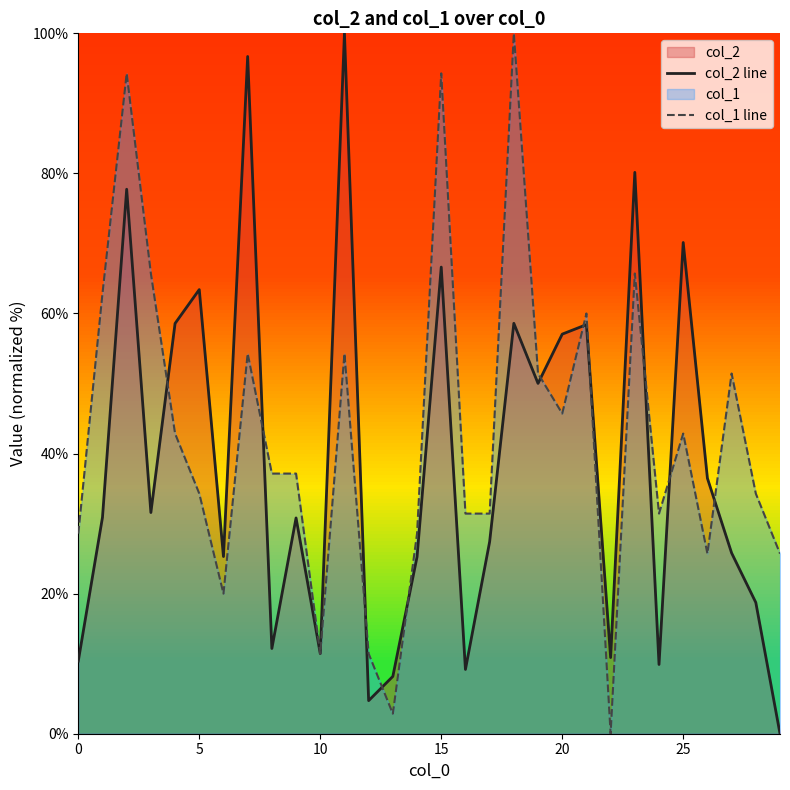

Rank the series by their average value, from highest to lowest.

col_1 line, col_2 line